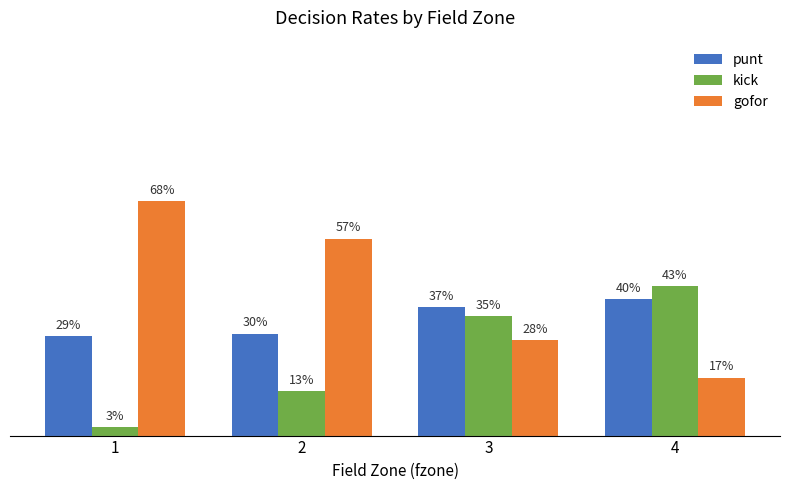

What are all the series names shown in the legend?

punt, kick, gofor